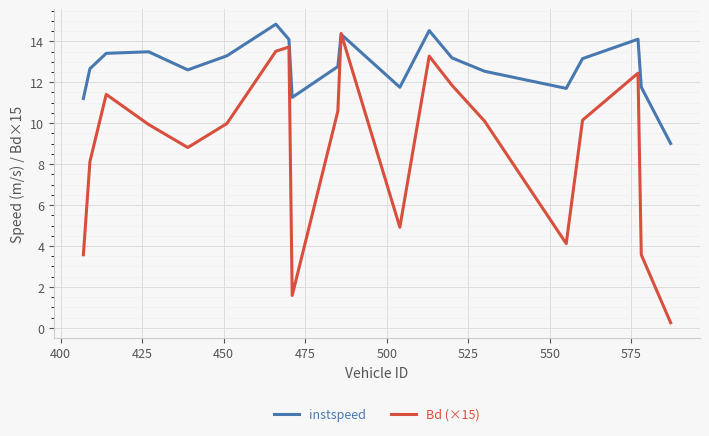

Which series has the widest spread of values?

Bd (×15)